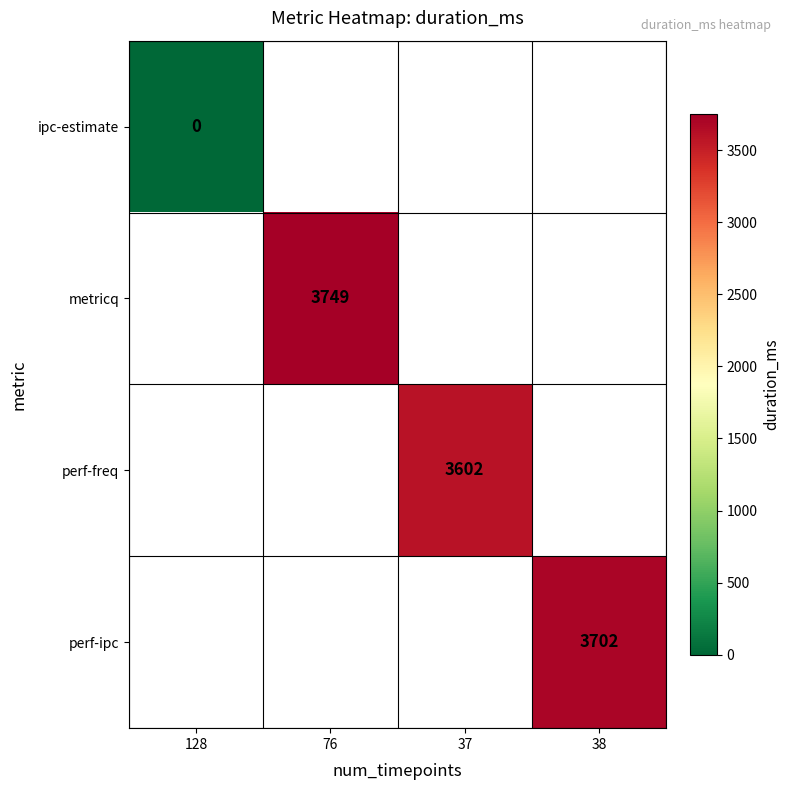

True or false: perf-ipc has a value of 5081 at 38.

False